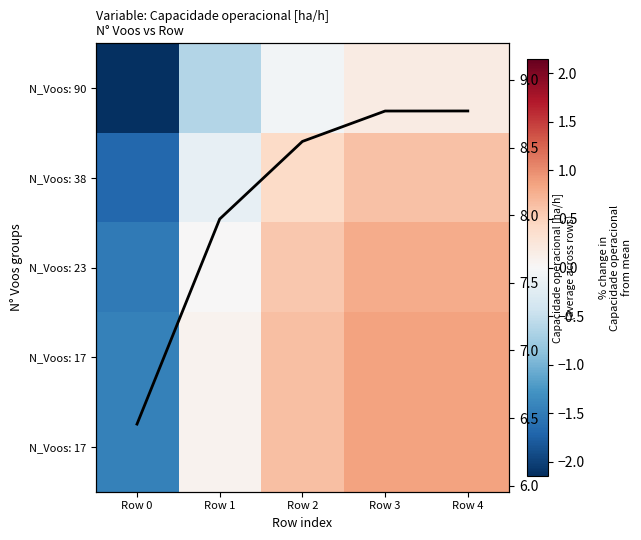

How many data points in Capacidade operacional [ha/h] are above 8?

3